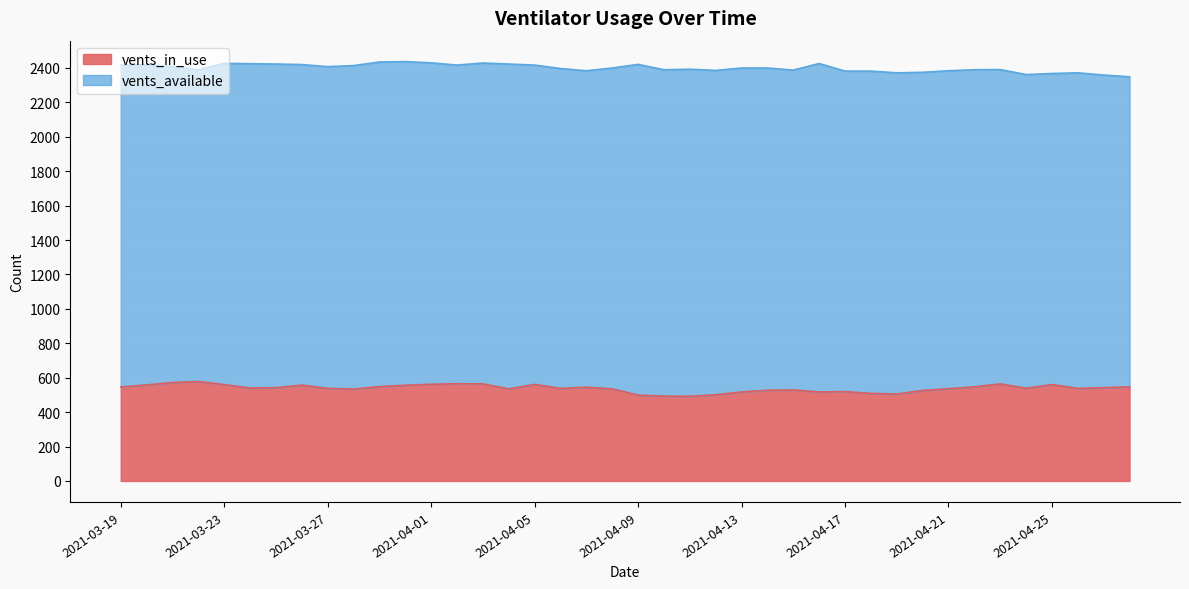

How many lines are shown in the chart?

2